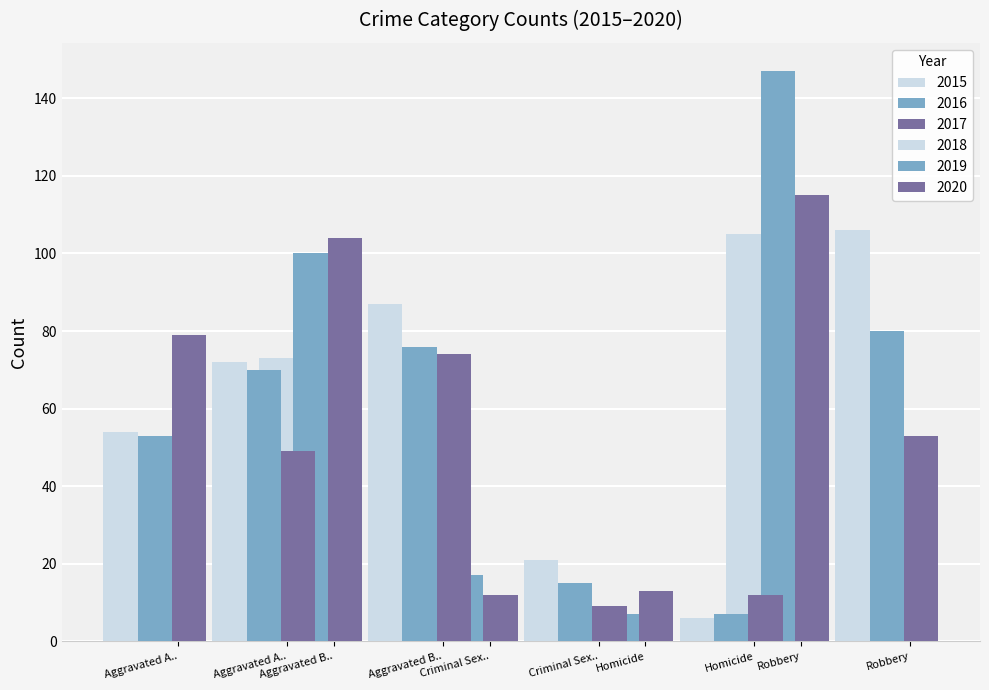

What is the minimum value shown in the chart?

3